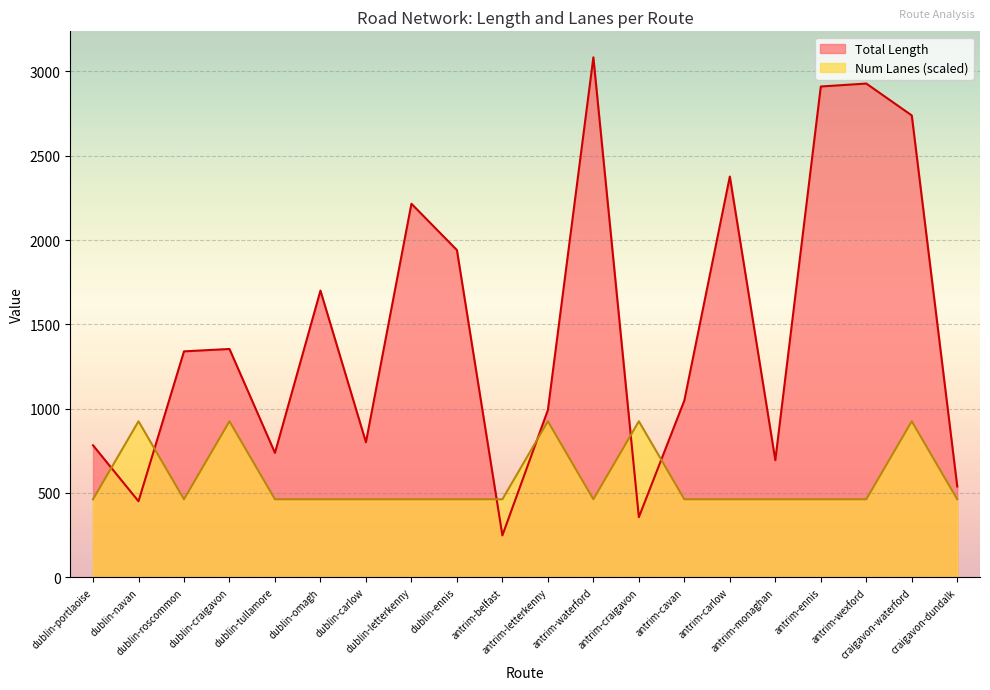

Is the value of Num Lanes at antrim-carlow greater than the value of Total Length at craigavon-dundalk?

No